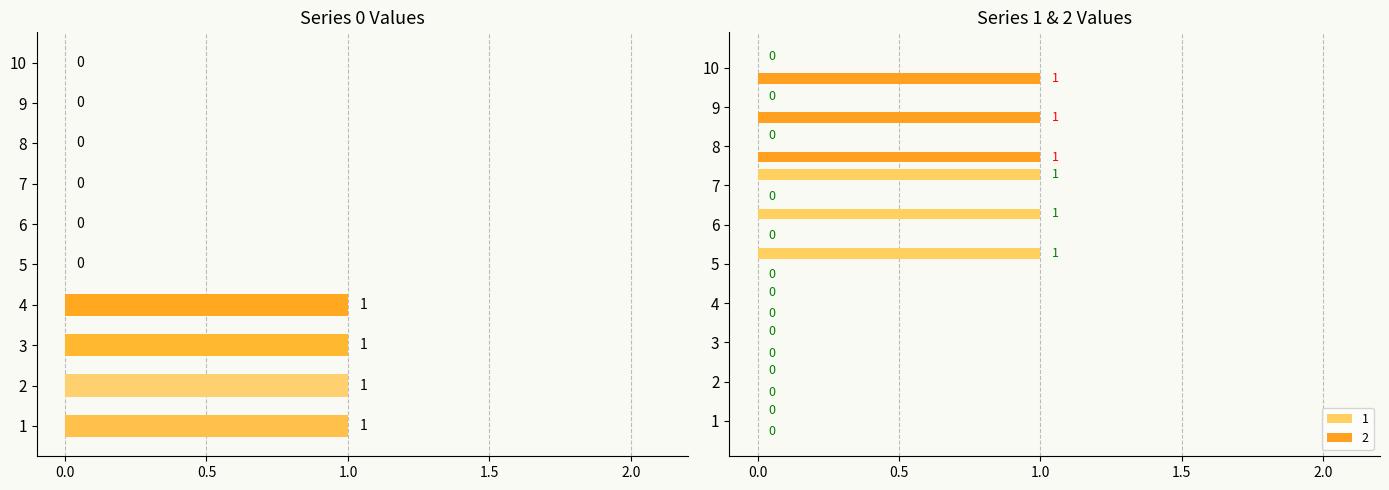

At how many categories does at least one series exceed 0?

10